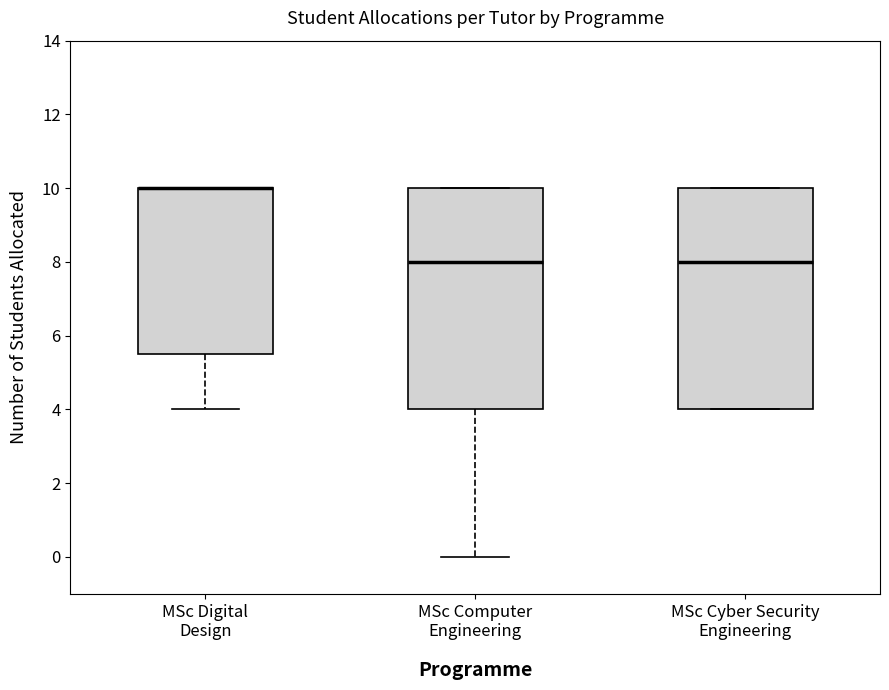

Reading left to right, read every box against the y-axis: the position of its median line, the range the box covers, and the ends of its whiskers. The values are not printed on the chart, so give them approximately, as read against the axis.

MSc Digital Design: median 10.0 (drawn on the box's upper edge), box 5.6 to 10.0, whiskers 4.0 to 10.0
MSc Computer Engineering: median 8.0, box 4.0 to 10.0, whiskers 0.0 to 10.0
MSc Cyber Security Engineering: median 8.0, box 4.0 to 10.0, whiskers 4.0 to 10.0